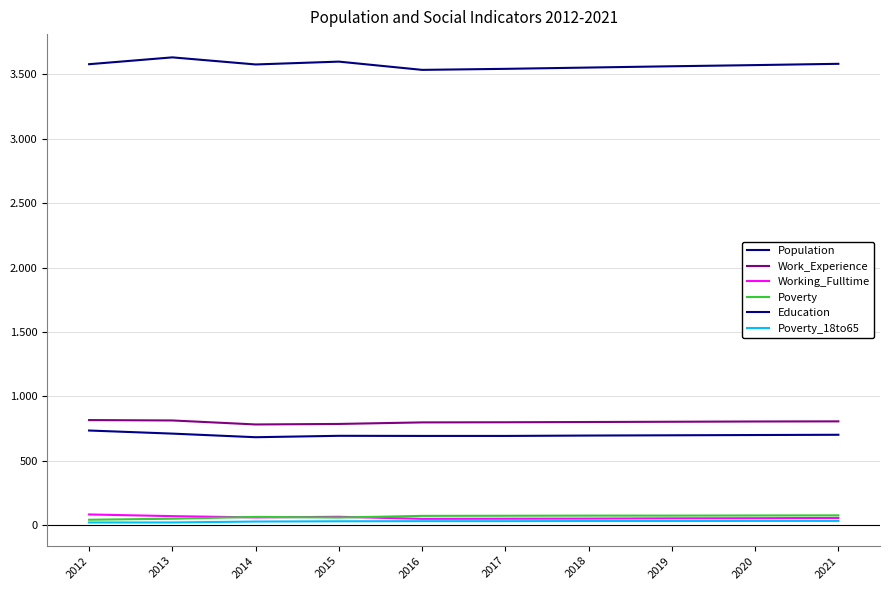

Which category has the highest value in the Population series?

2013